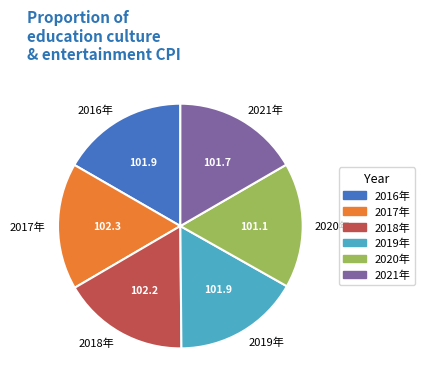

Is 2017年 the majority of the pie?

No